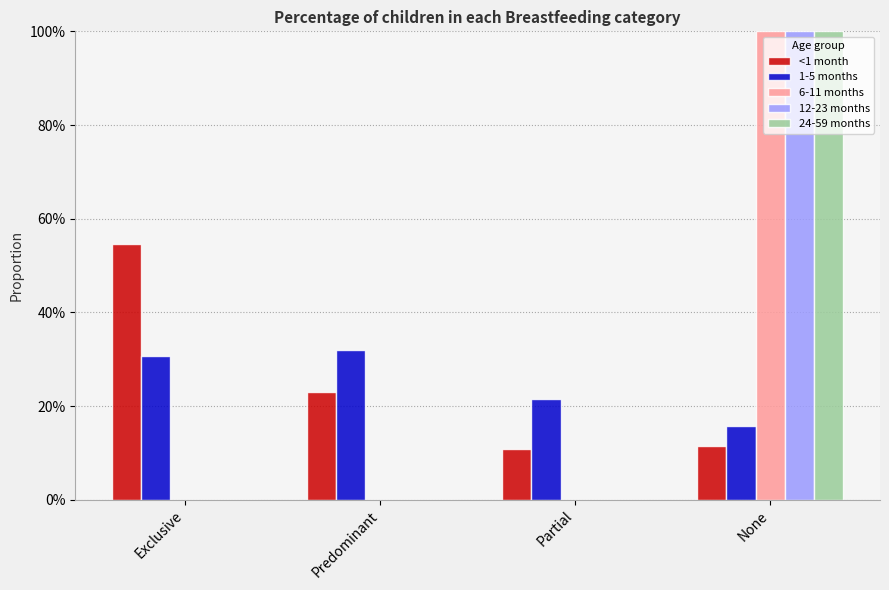

At which label is 24-59 months closest to 0?

Exclusive